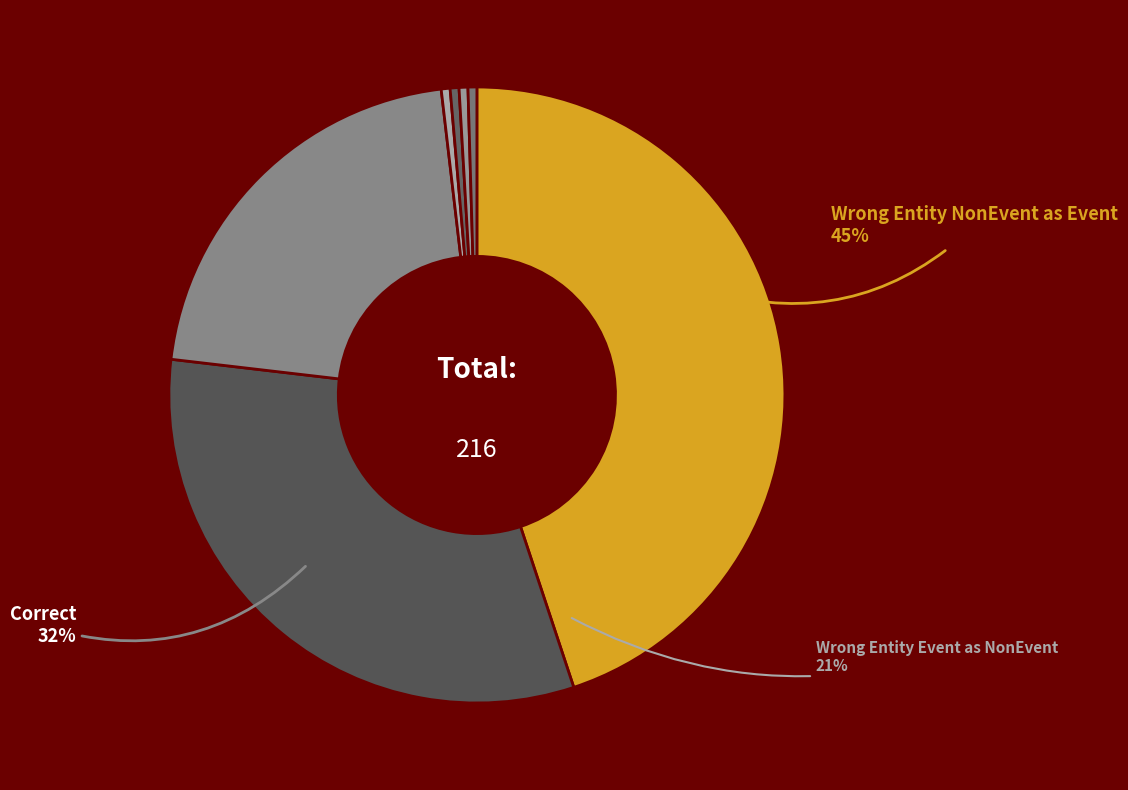

Which has a higher value, Correct or False_B-Event?

Correct